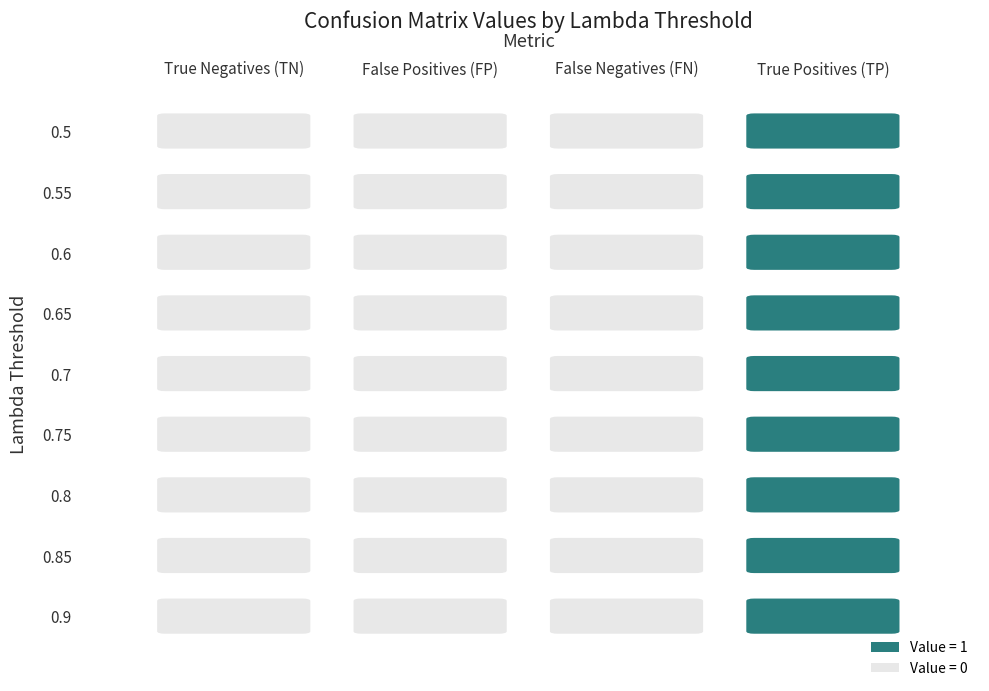

Where is True Positives (TP) nearest to the value 1?

0.5